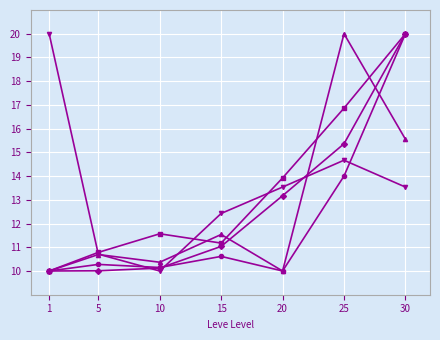

What is the difference between the highest and lowest values at 20?

3.9